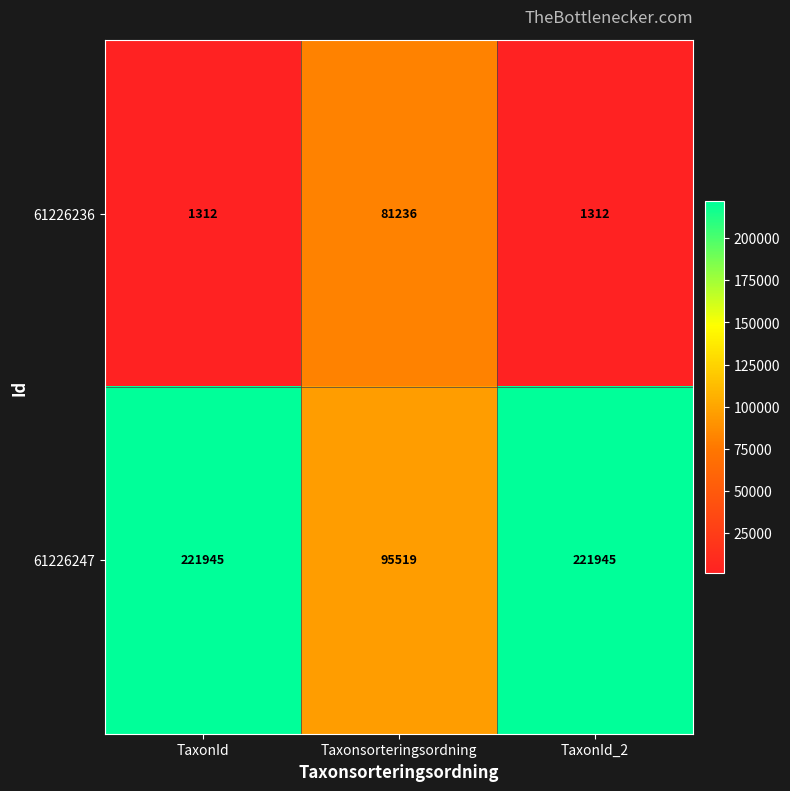

The 61226236 series shows 848 at TaxonId. True or false?

False